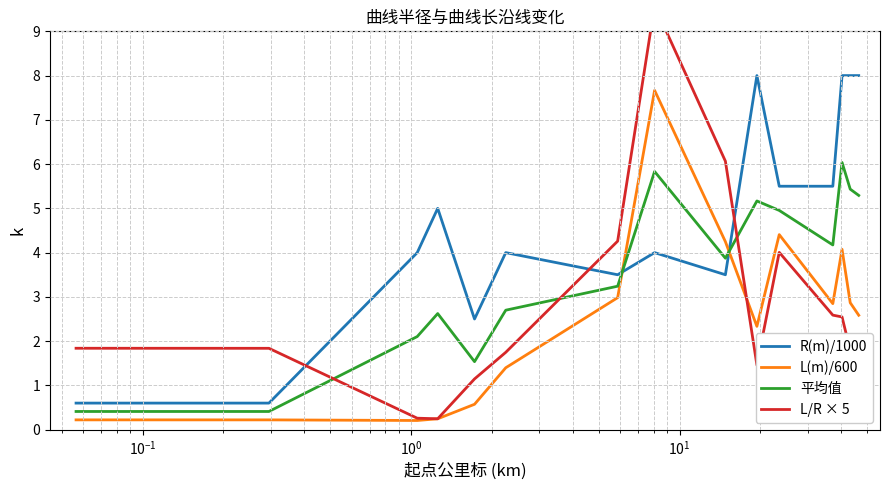

What is the minimum value shown in the chart?

0.2